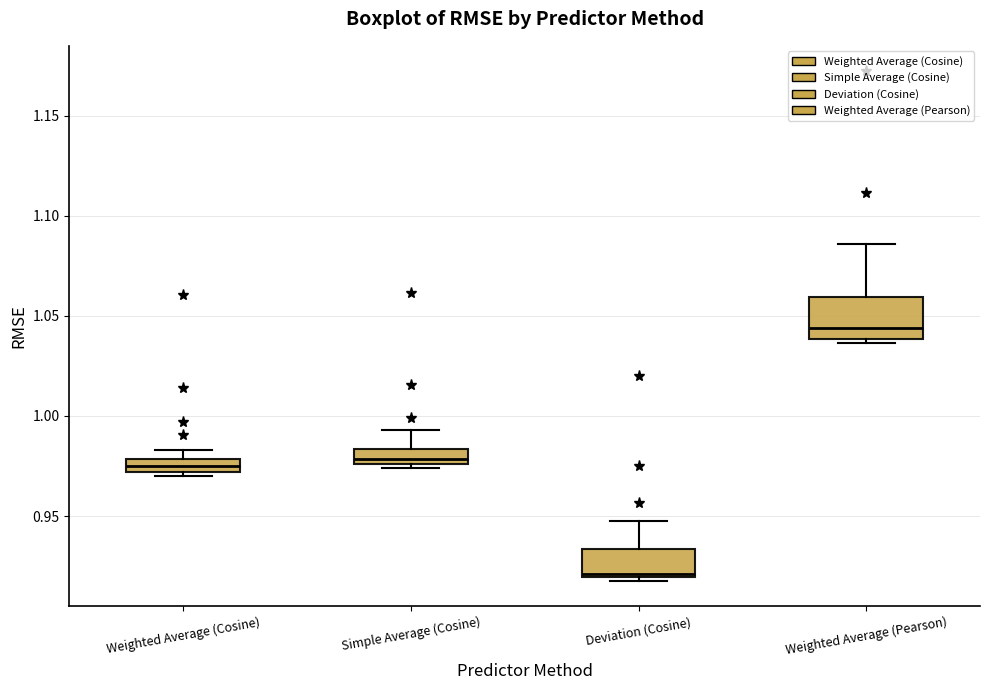

Where is the lower edge of the box for Weighted Average (Pearson) on the y-axis? The values are not printed on the chart, so give them approximately, as read against the axis.

1.040